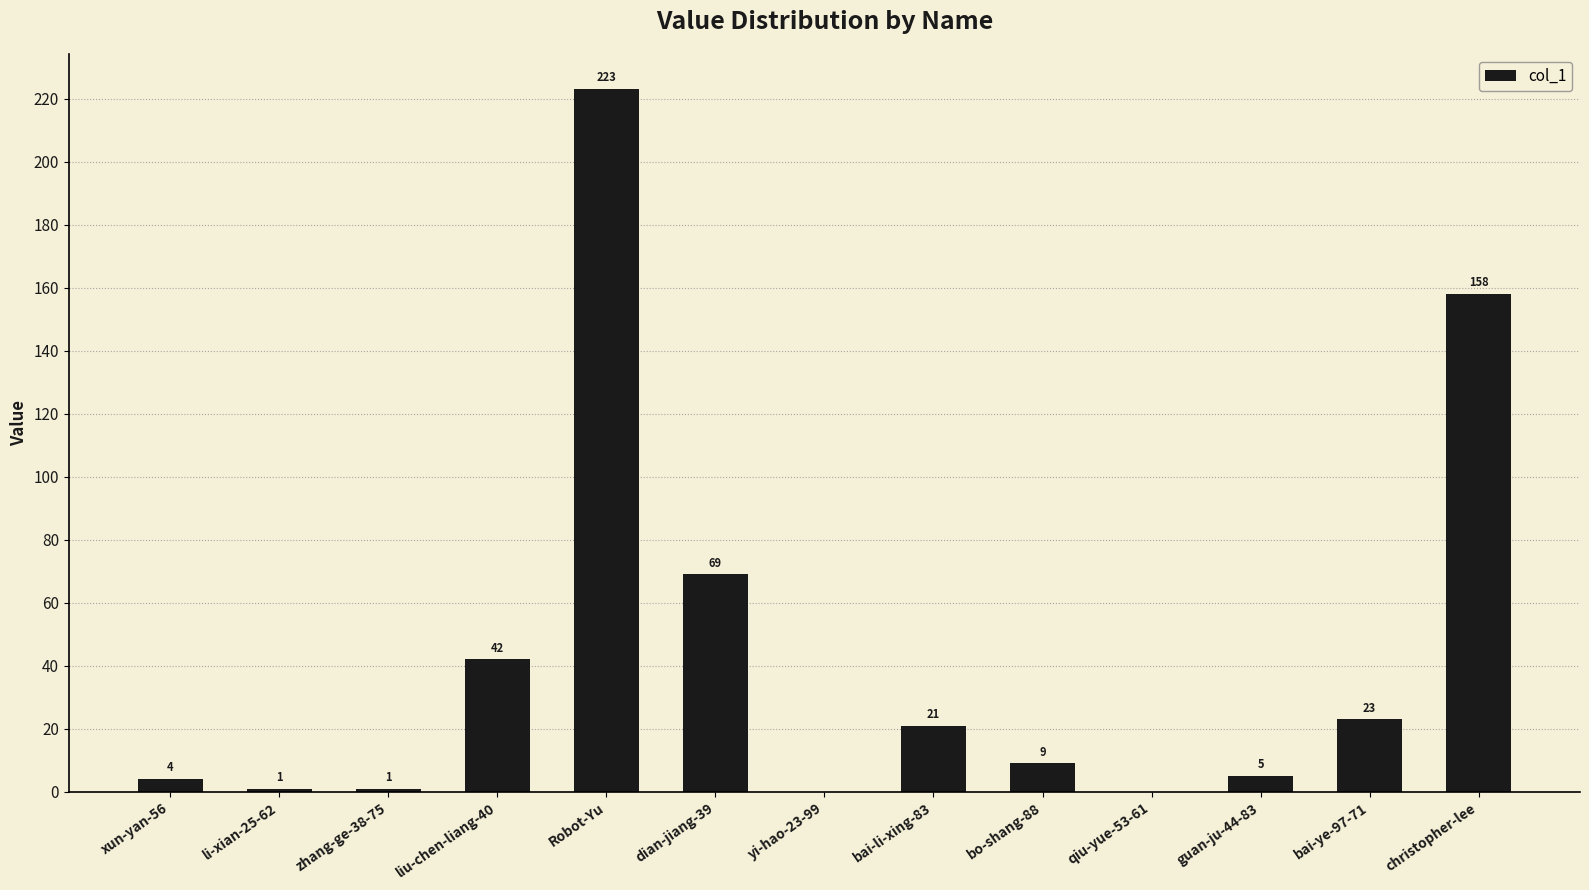

Reading left to right, extract all data points from this chart.

xun-yan-56=4	li-xian-25-62=1	zhang-ge-38-75=1	liu-chen-liang-40=42	Robot-Yu=223	dian-jiang-39=69	yi-hao-23-99=0	bai-li-xing-83=21	bo-shang-88=9	qiu-yue-53-61=0	guan-ju-44-83=5	bai-ye-97-71=23	christopher-lee=158